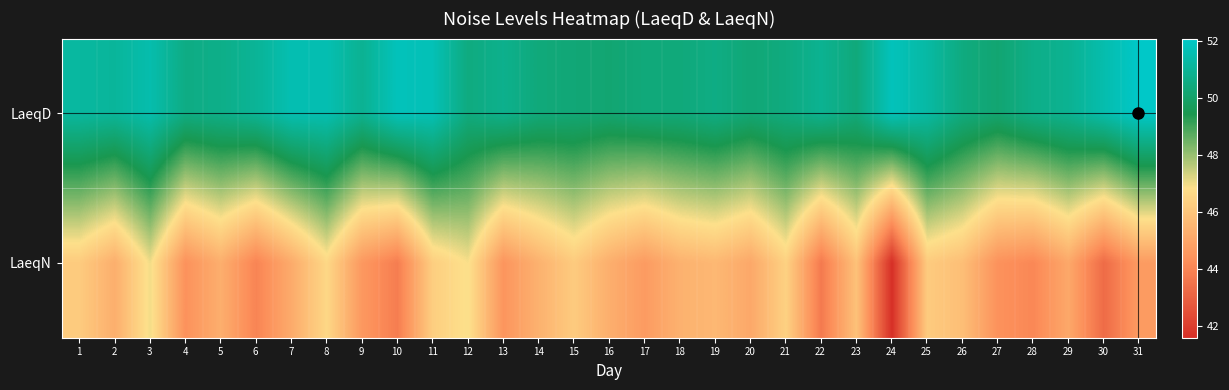

Reading left to right, extract all data points from this chart.

LaeqD: 1=51.2	2=51.1	3=51.5	4=50.6	5=50.7	6=51.0	7=51.6	8=51.6	9=50.9	10=51.8	11=51.7	12=50.5	13=50.8	14=50.4	15=50.3	16=50.2	17=50.4	18=50.4	19=50.6	20=50.3	21=50.5	22=50.9	23=50.4	24=51.8	25=51.3	26=50.5	27=50.2	28=50.7	29=50.9	30=51.5	31=52.1
LaeqN: 1=46.2	2=45.3	3=47.0	4=44.4	5=45.3	6=44.0	7=45.2	8=46.6	9=44.6	10=43.8	11=46.3	12=46.9	13=44.5	14=45.4	15=46.2	16=45.3	17=44.7	18=45.4	19=45.6	20=45.1	21=46.4	22=43.7	23=45.9	24=41.6	25=46.2	26=45.8	27=44.4	28=44.1	29=45.1	30=43.3	31=44.7